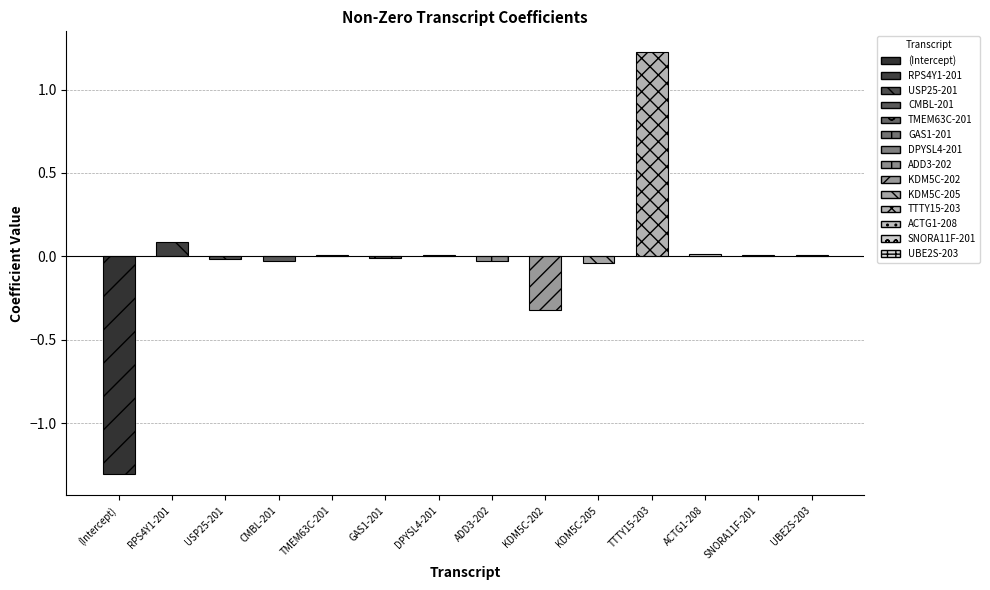

The chart shows a value of 0.0 at DPYSL4-201. True or false?

False